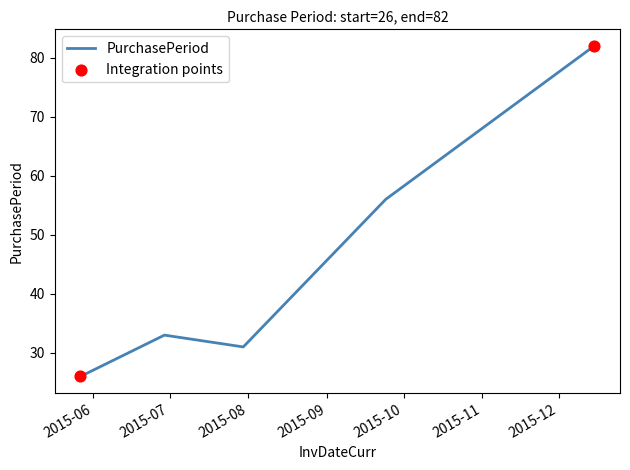

What is the maximum value shown in the chart?

82